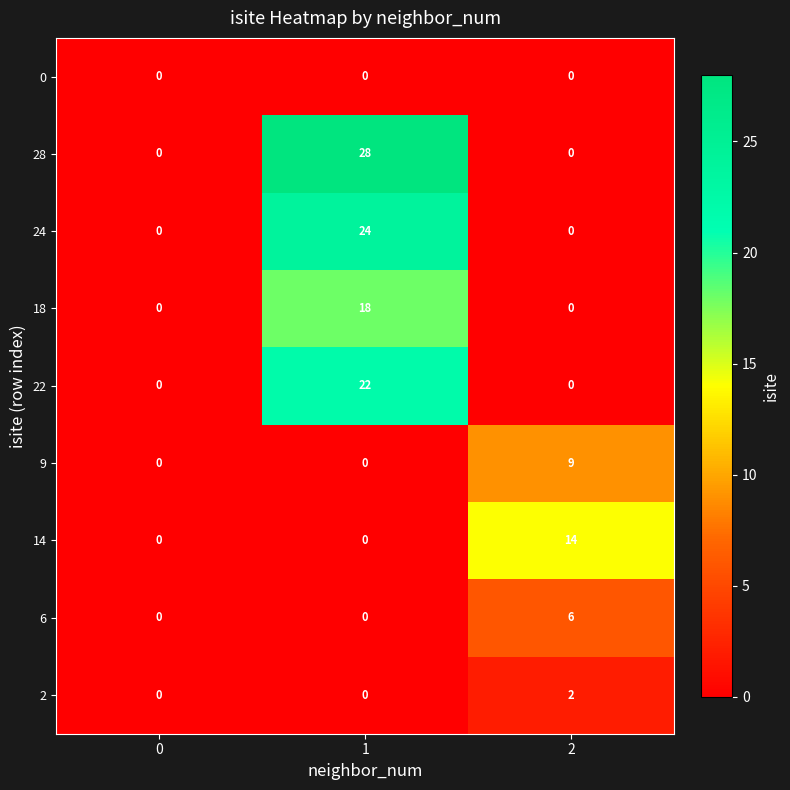

True or false: 6 has a value of 0 at 1.

True